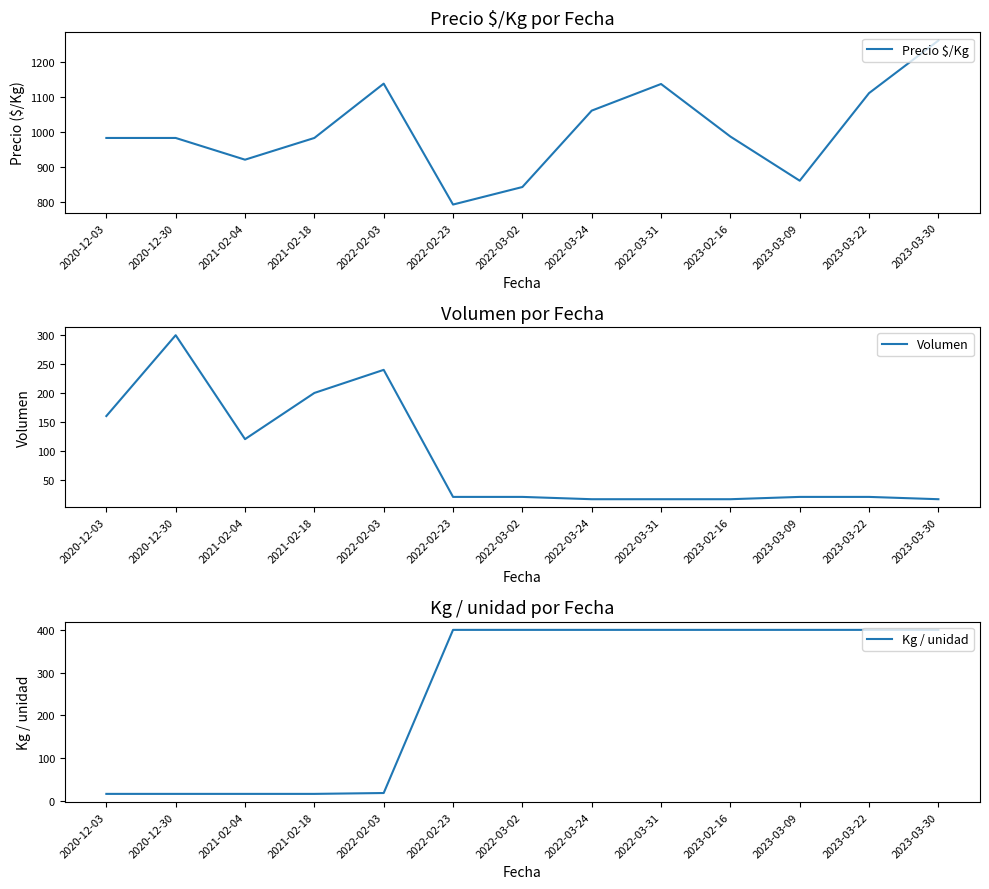

What is the maximum value for Volumen?

300